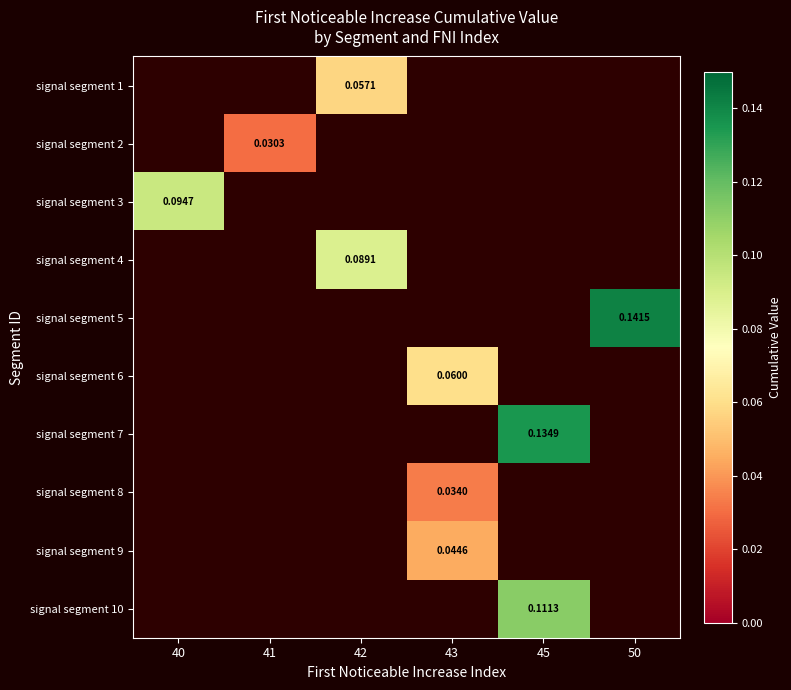

Which series has the largest range (max minus min)?

signal segment 3